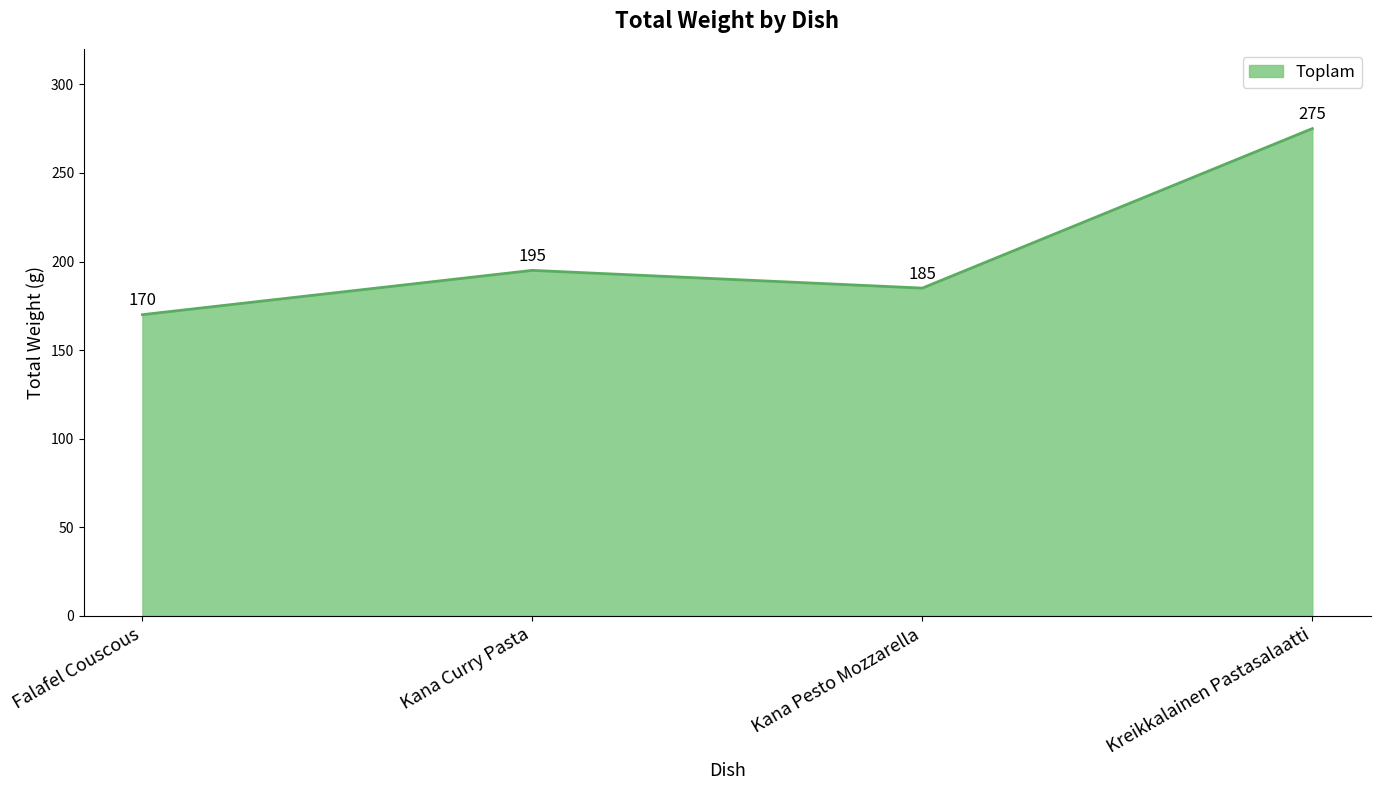

How many interior local valleys (lower than both neighbors) does the data have?

1